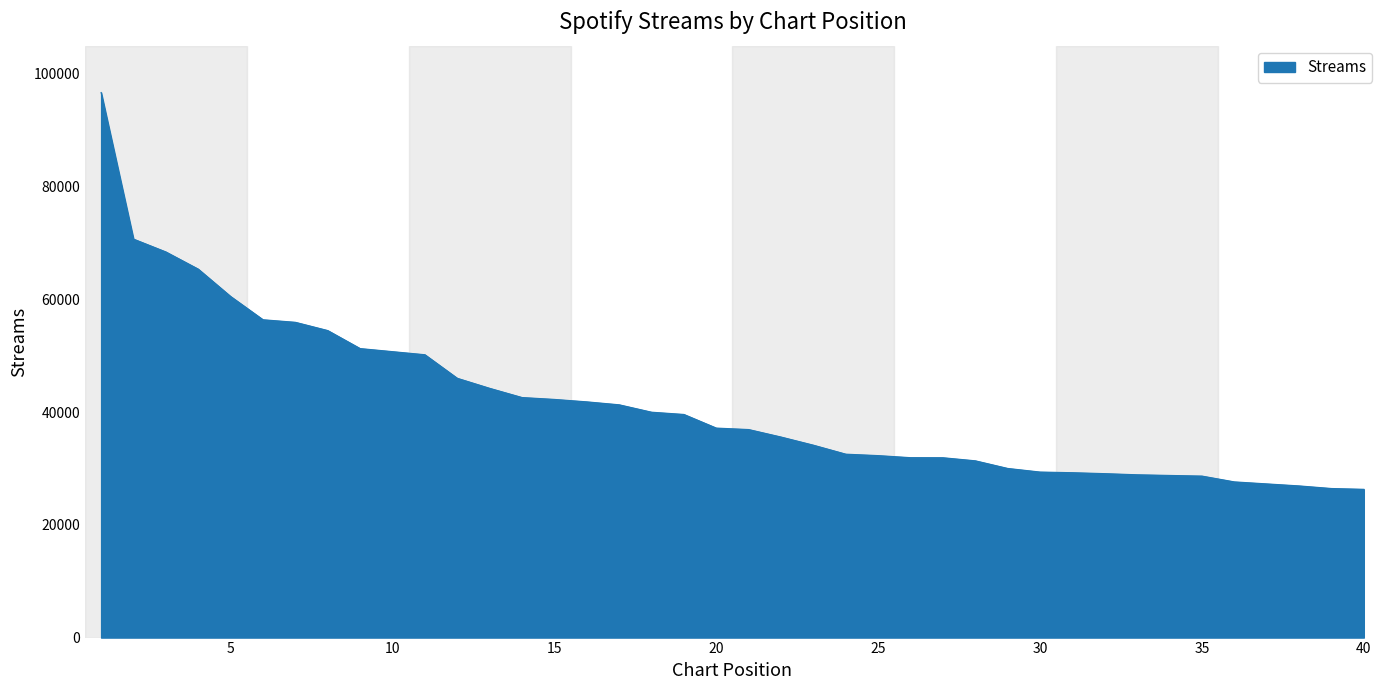

What is the greatest value displayed?

96692